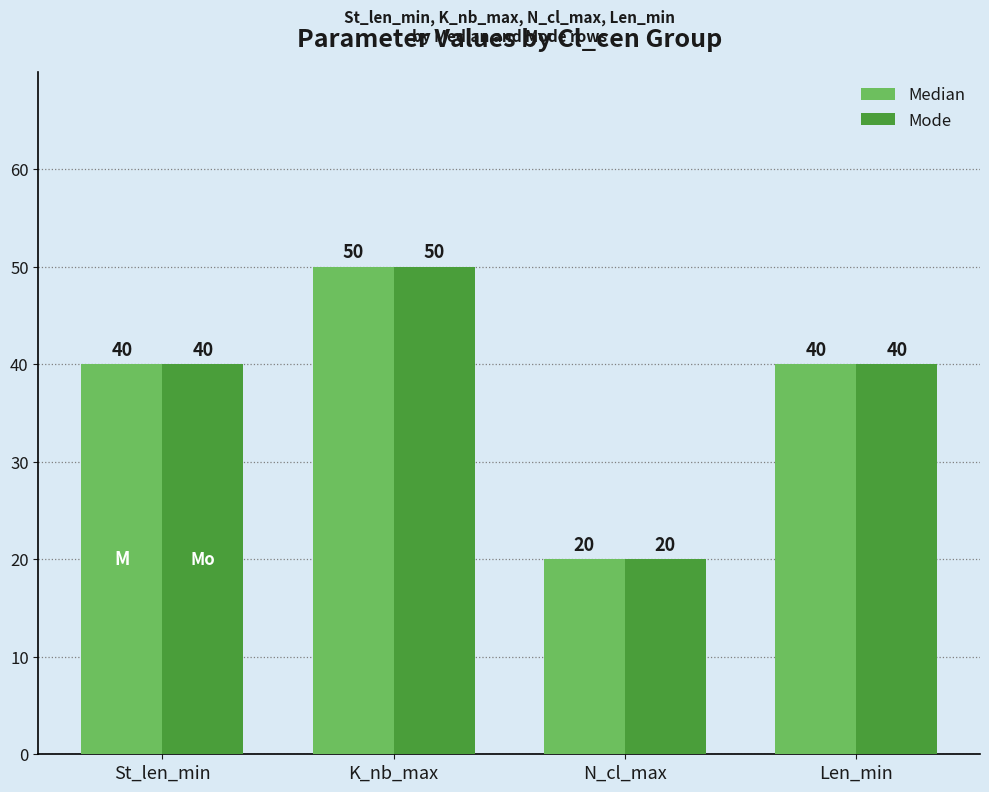

Reading left to right, what are all the values shown in this chart?

Median: 40	50	20	40
Mode: 40	50	20	40